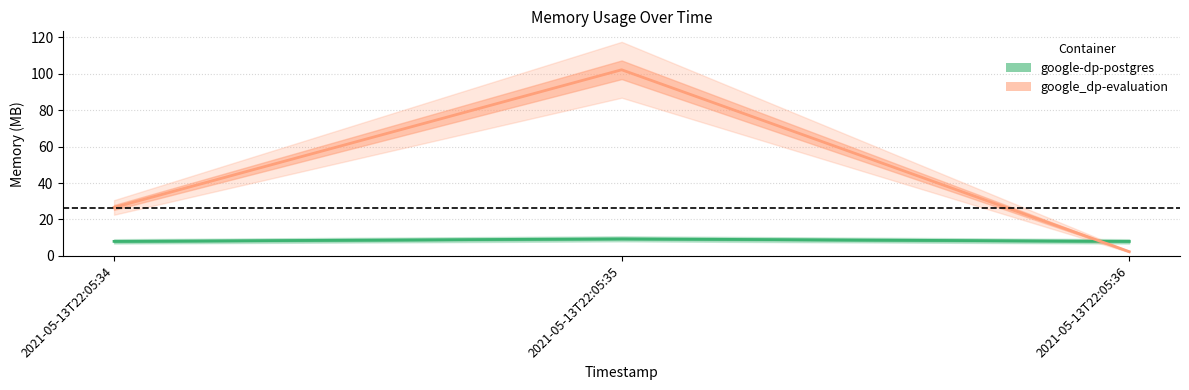

At which category does the chart reach its minimum across all series?

2021-05-13T22:05:36